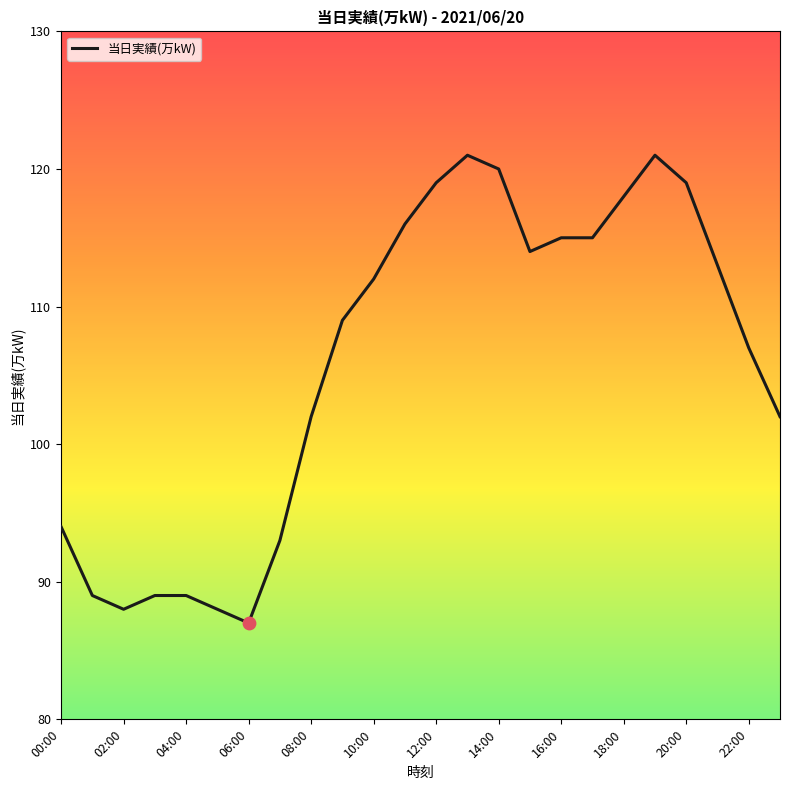

What is the difference between the maximum and minimum values?

34